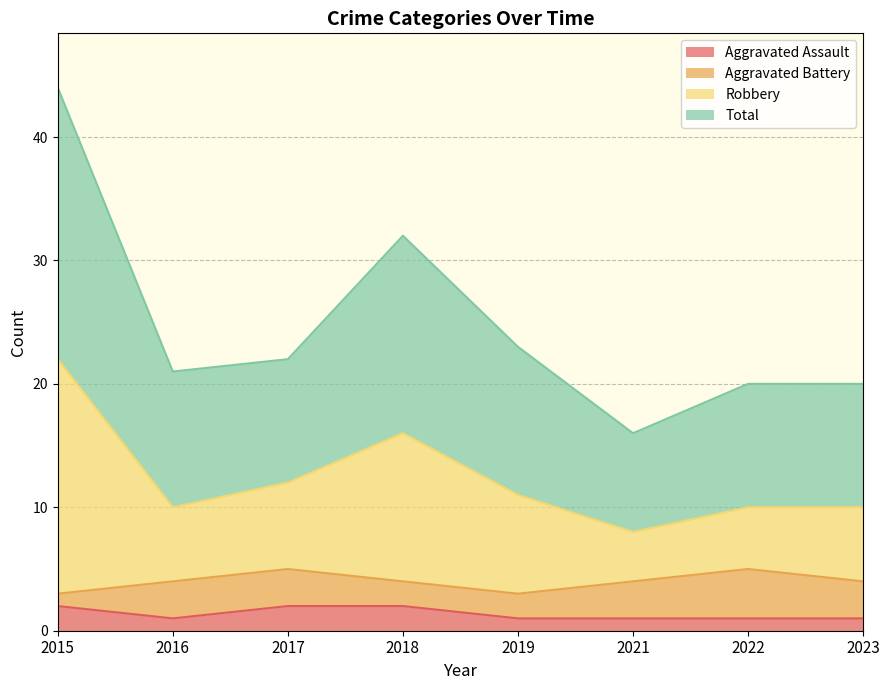

True or false: Aggravated Assault and Robbery intersect in this chart.

False